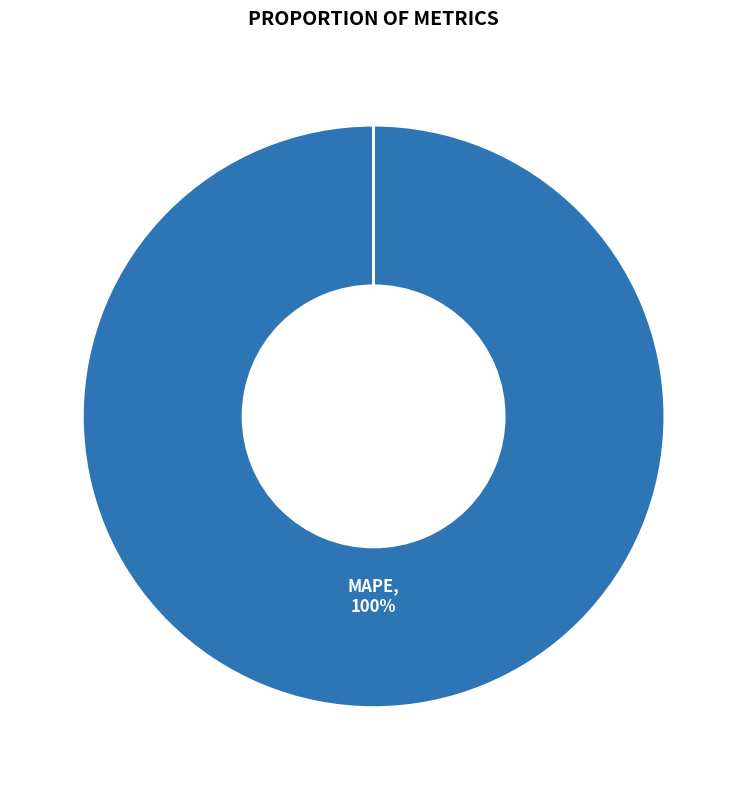

To the nearest percent, what is the average slice percentage?

25%